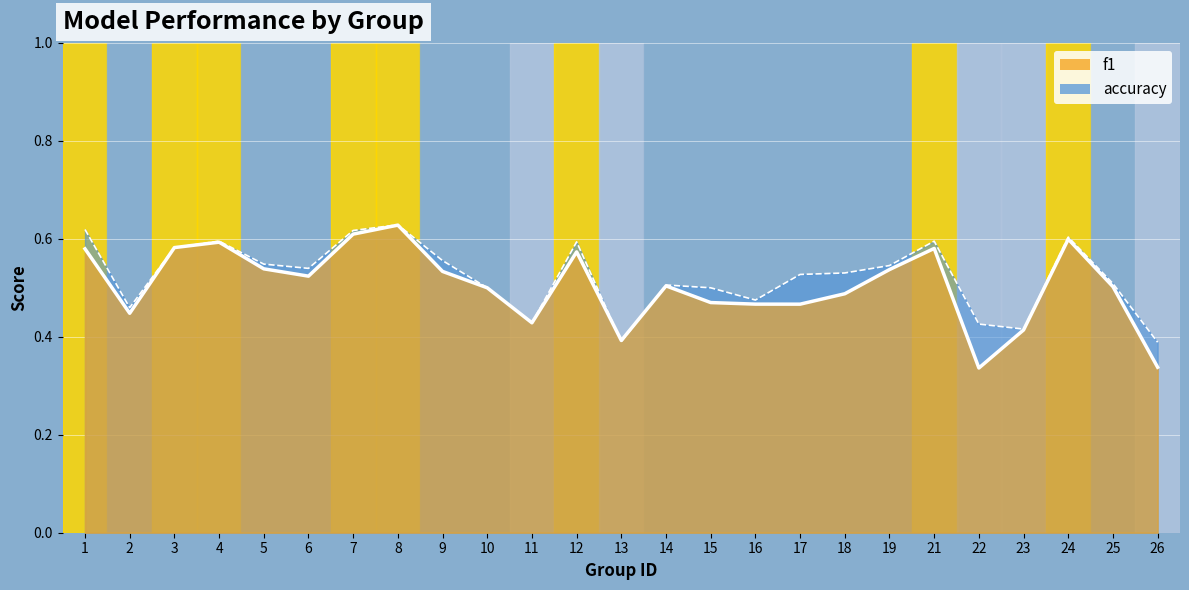

Rank the series by their maximum value, from lowest to highest.

f1, accuracy